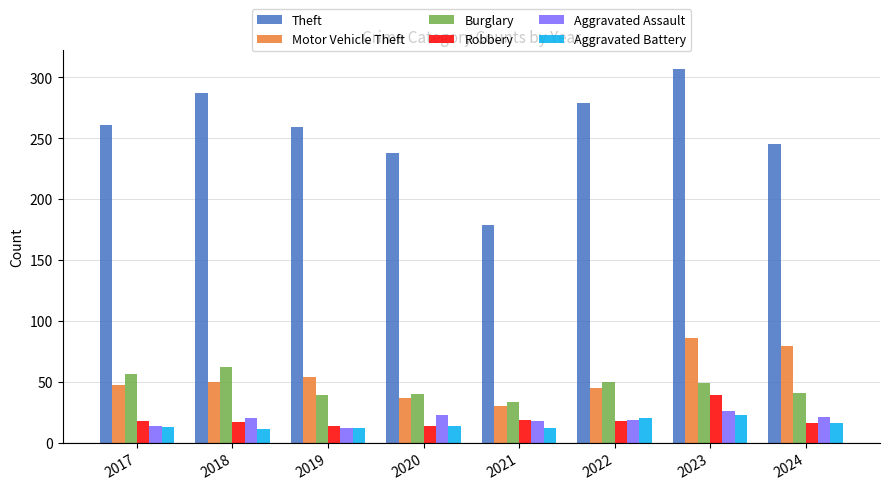

Which series has the largest total across all categories?

Theft